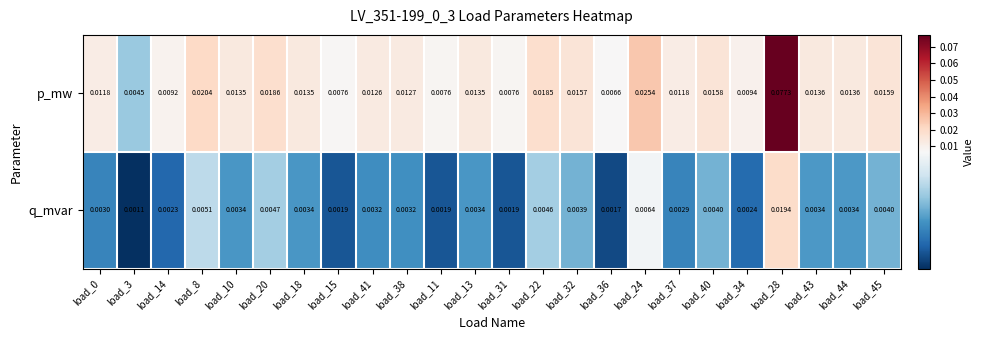

Rank the series at load_44 from highest to lowest value.

p_mw, q_mvar